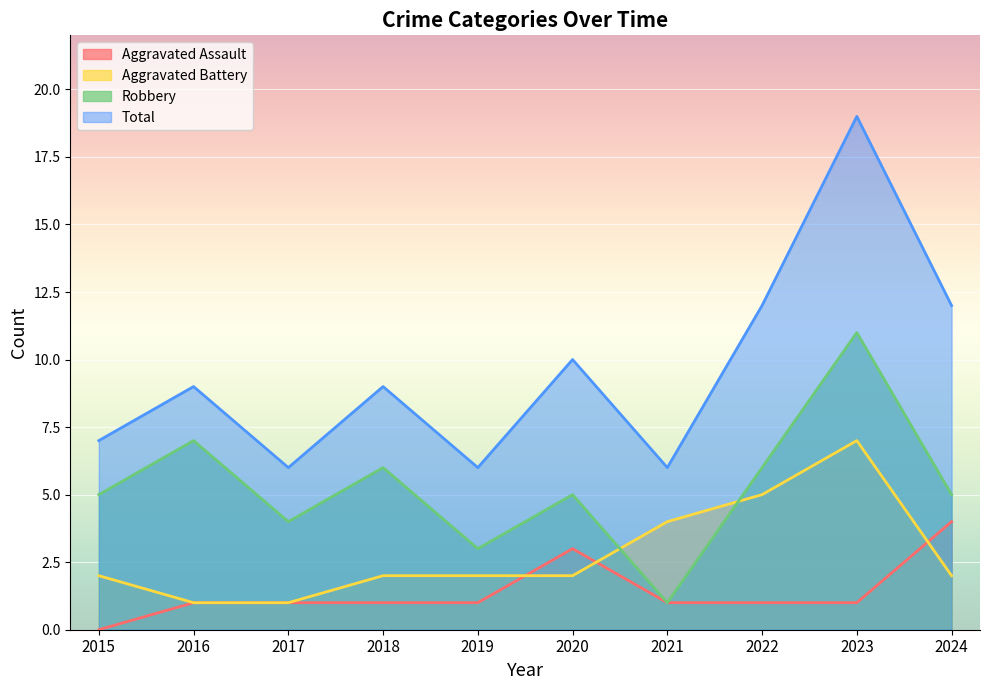

What are all the series names shown in the legend?

Aggravated Assault, Aggravated Battery, Robbery, Total